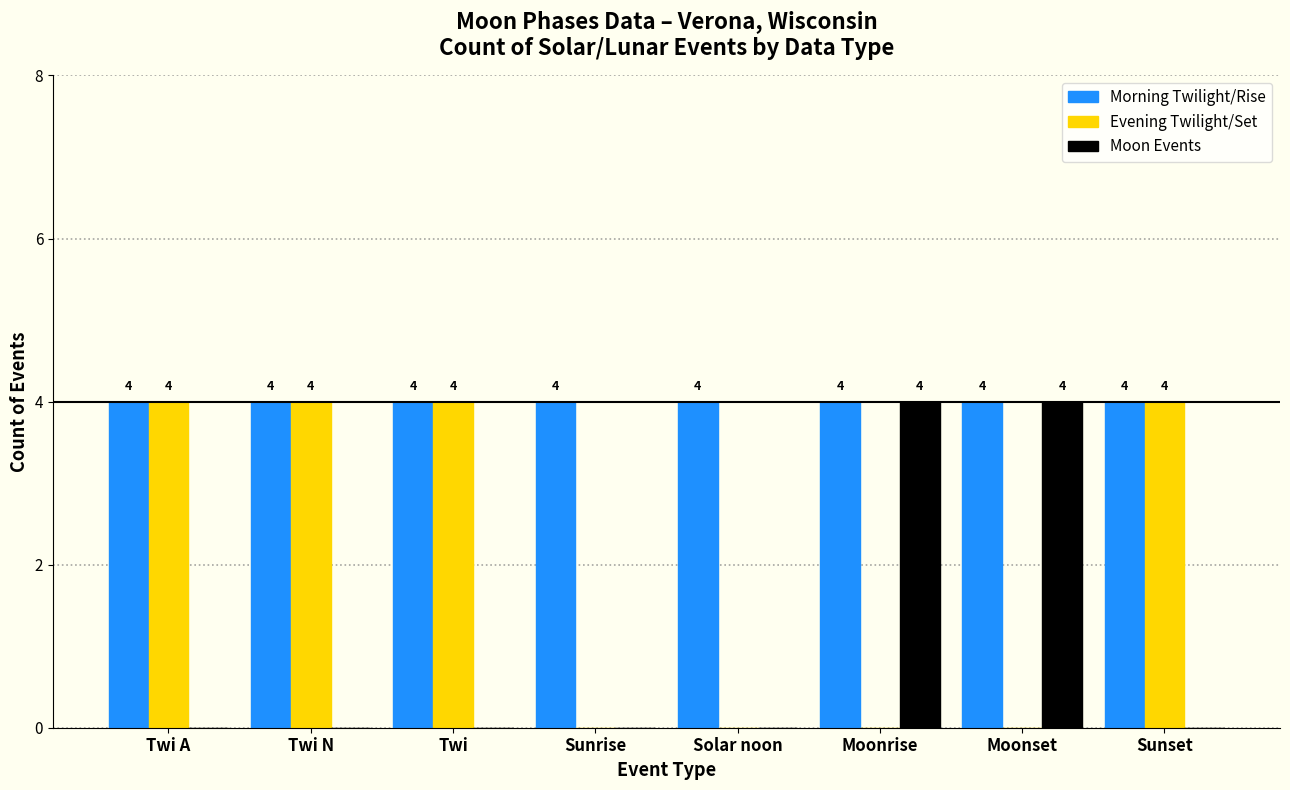

The value of Moon Events at Twi A is 0. True or false?

True